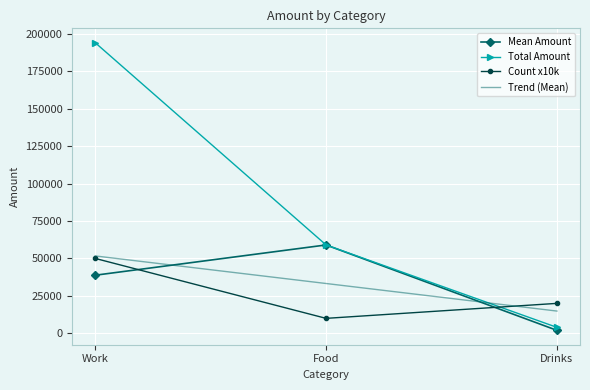

Between Work and Drinks, which series saw the biggest shift?

Total Amount